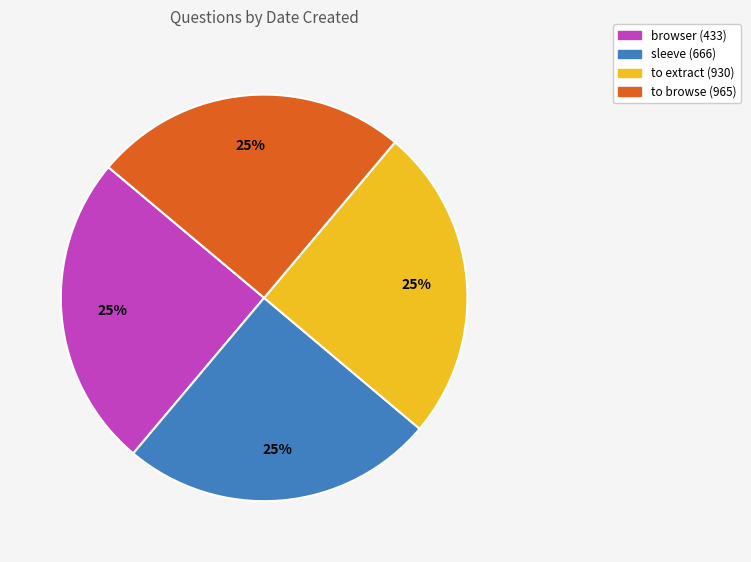

What percentage is the to extract (930) slice, to the nearest percent?

25%